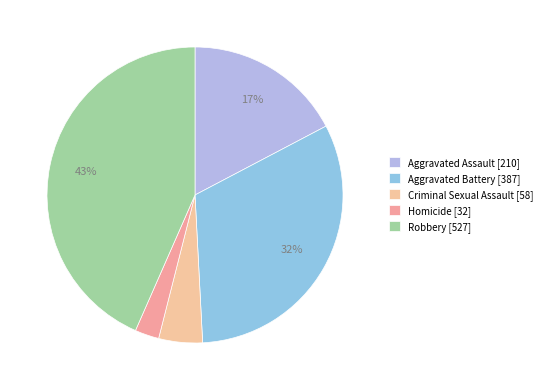

How many slices are in this pie chart?

5